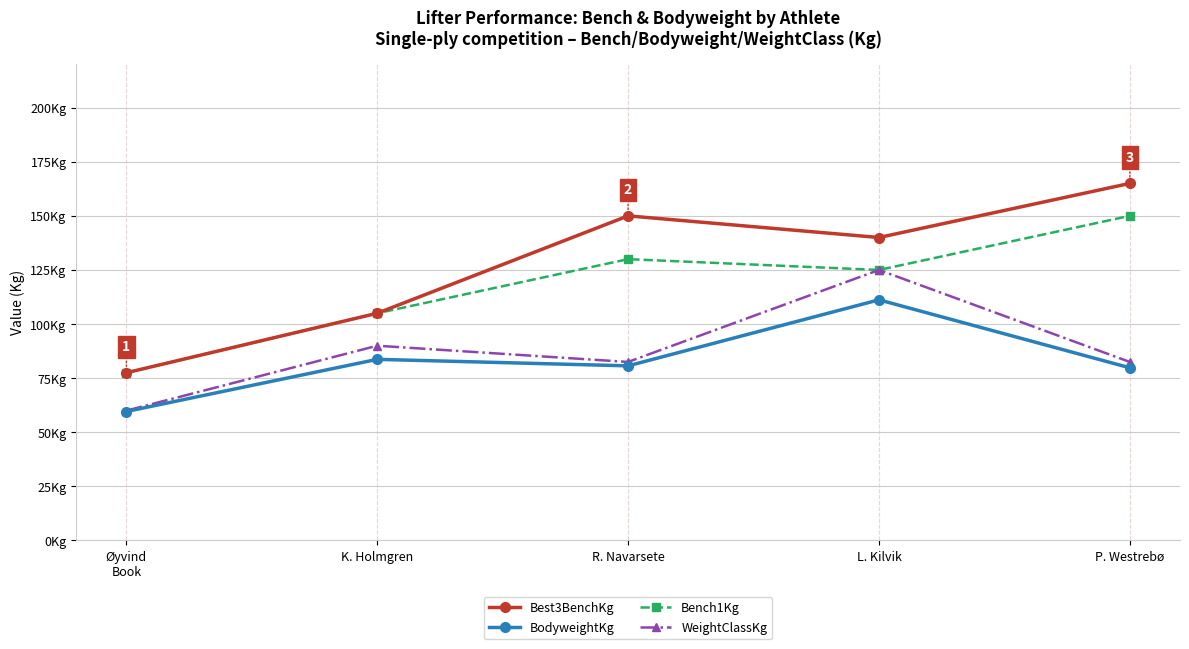

Does the chart have visible grid lines?

Yes